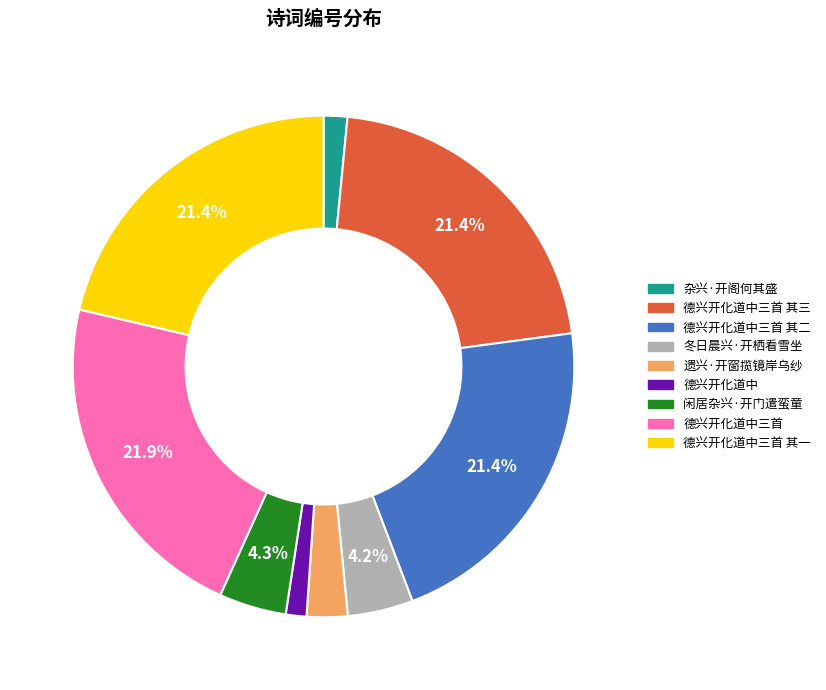

Is there a majority slice in this chart?

No